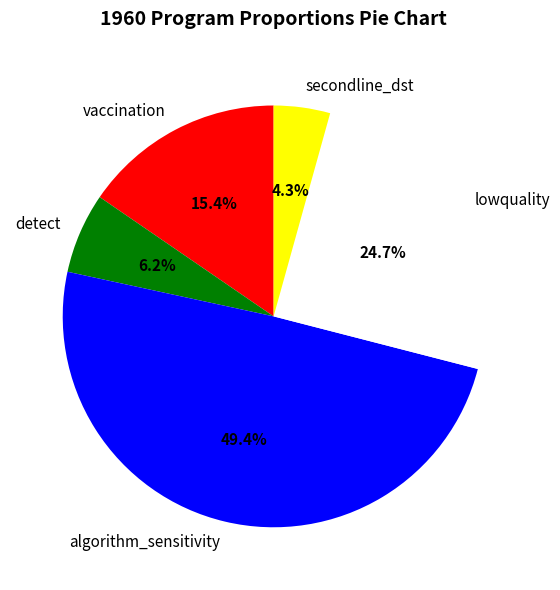

What portion of the pie excludes secondline_dst?

95.7%